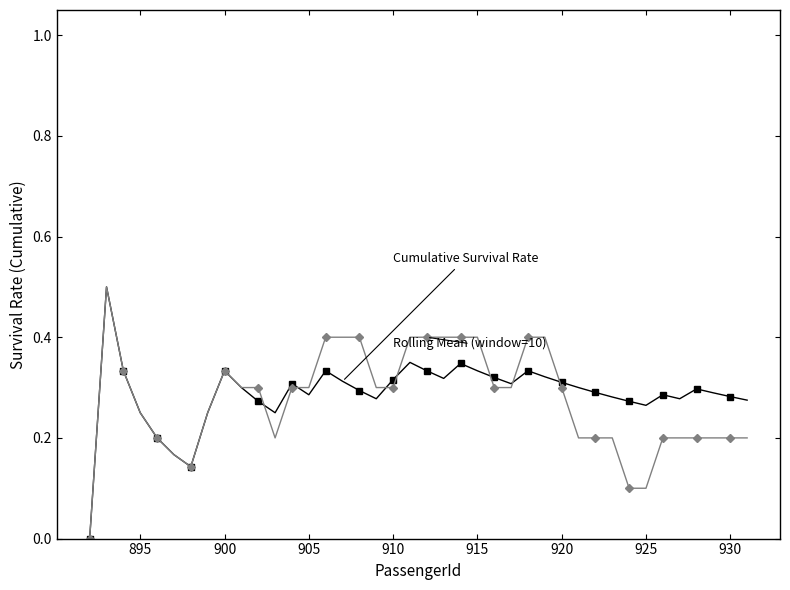

What is the maximum value shown in the chart?

0.5